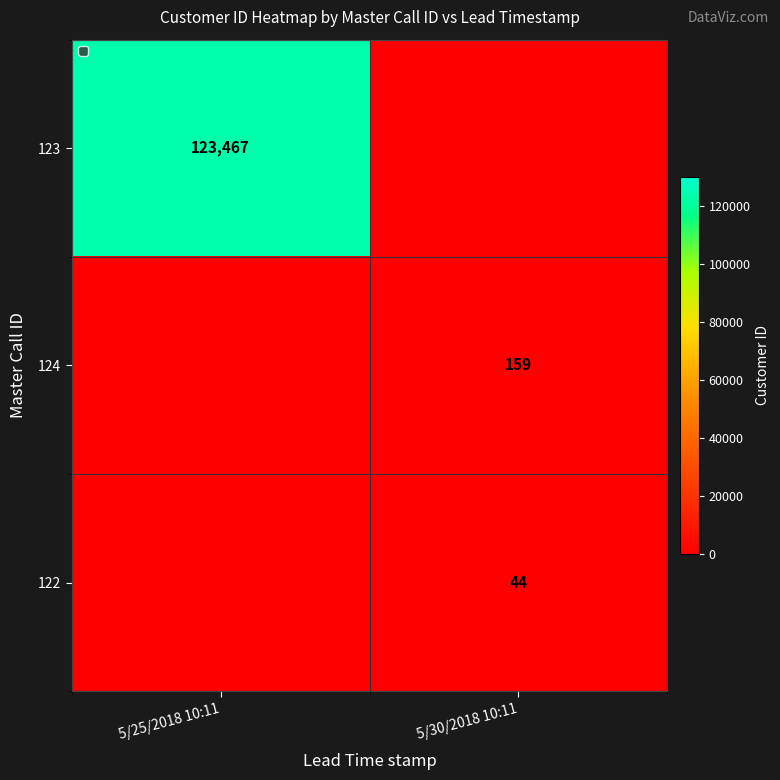

Is it true that 123 equals 170251 at 5/25/2018 10:11?

False